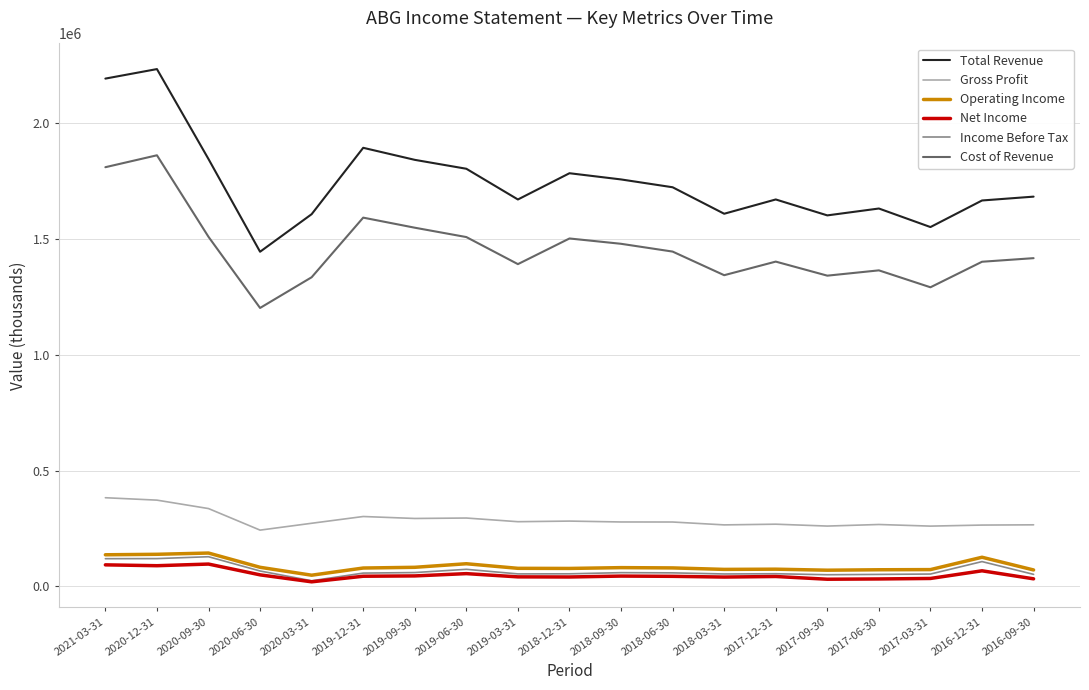

What is the minimum value for Total Revenue?

1445100